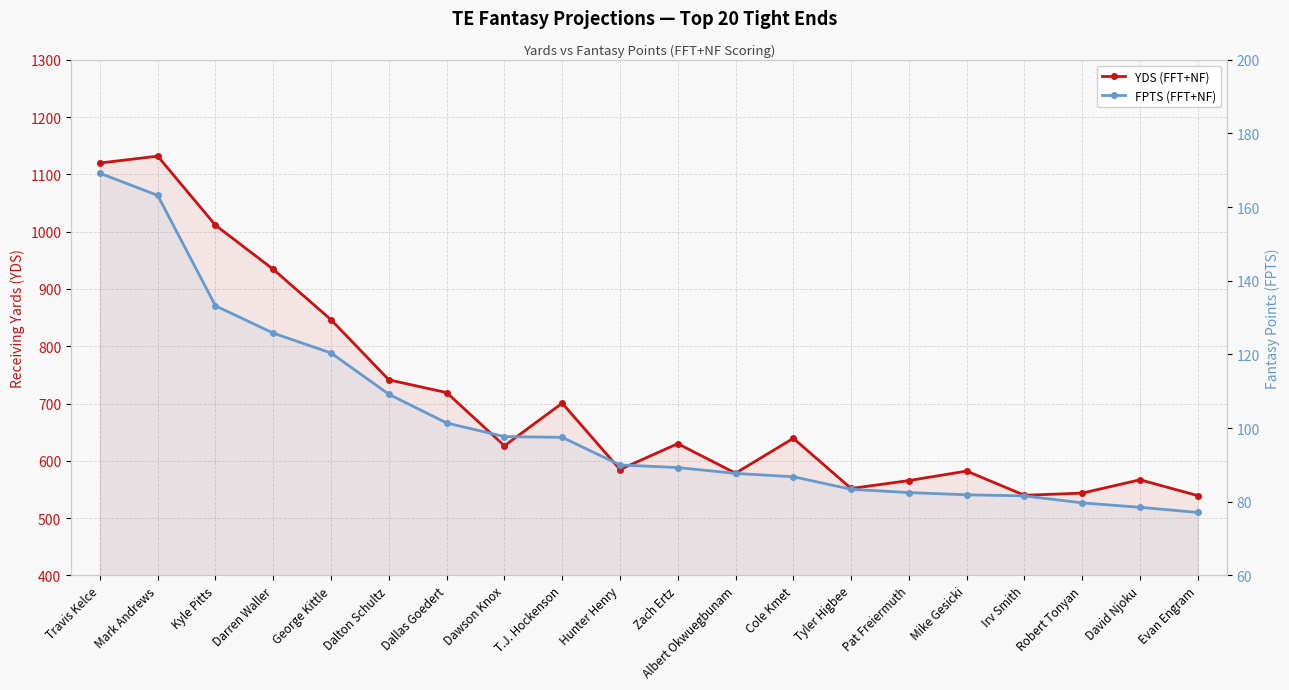

What is the greatest value displayed?

1131.9